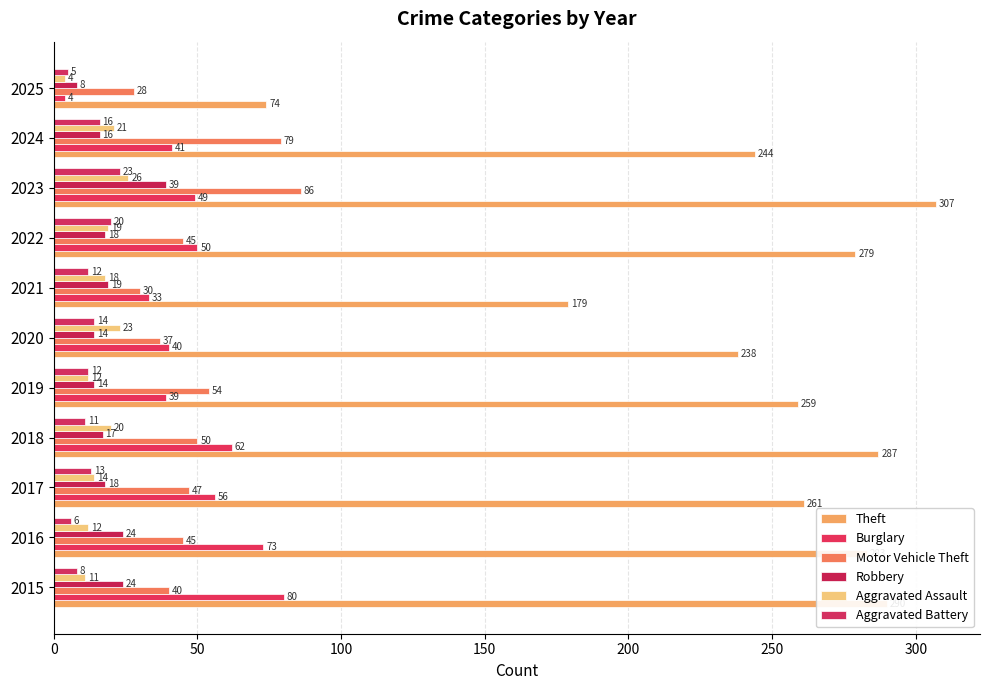

At which category is the sum across all series the highest?

2023